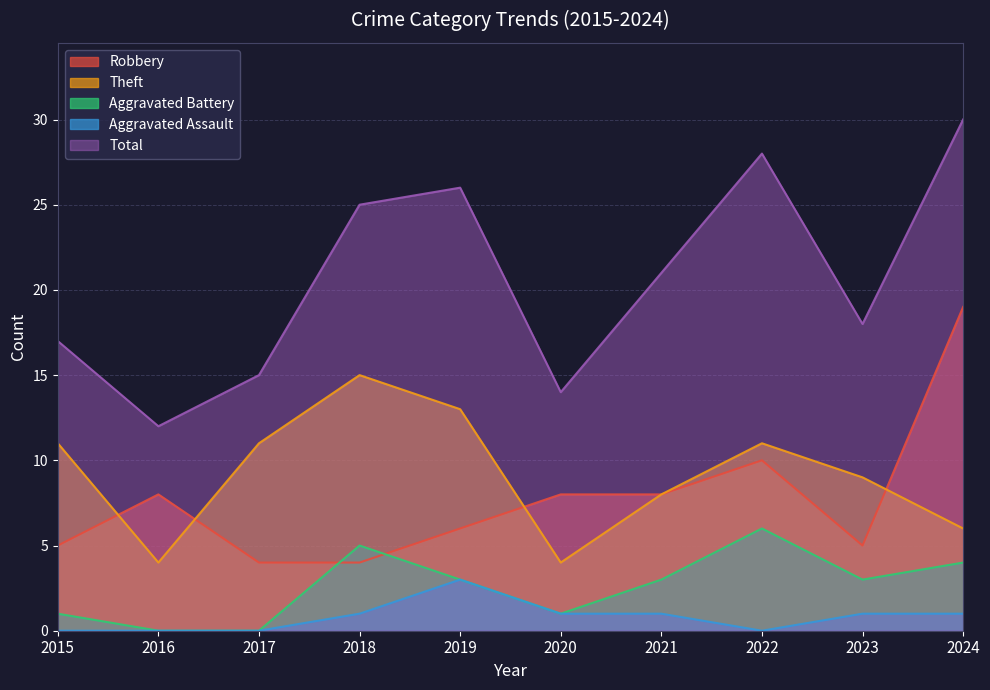

Which series has the largest total across all categories?

Total